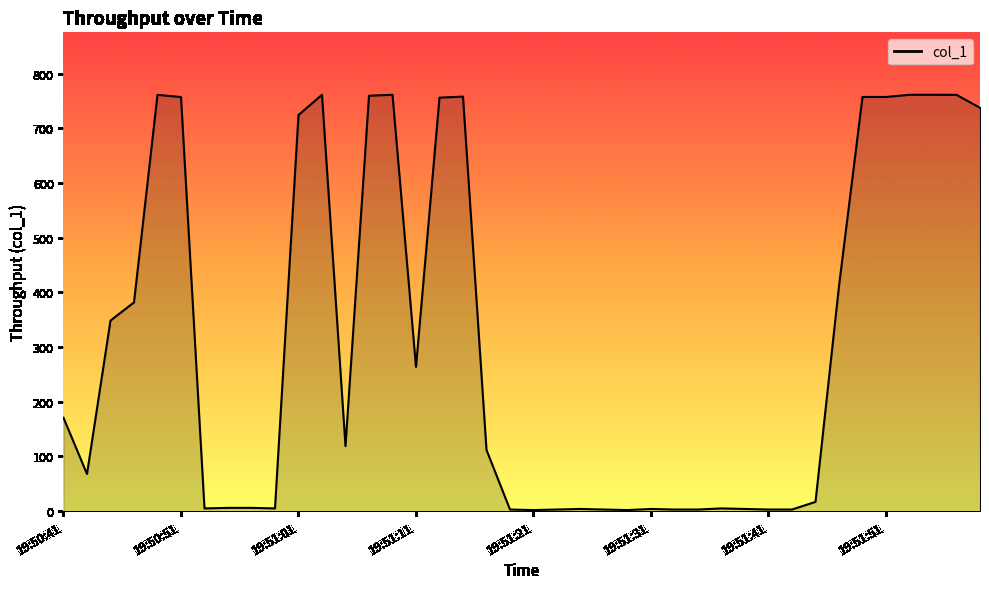

What is the maximum value shown in the chart?

761.5